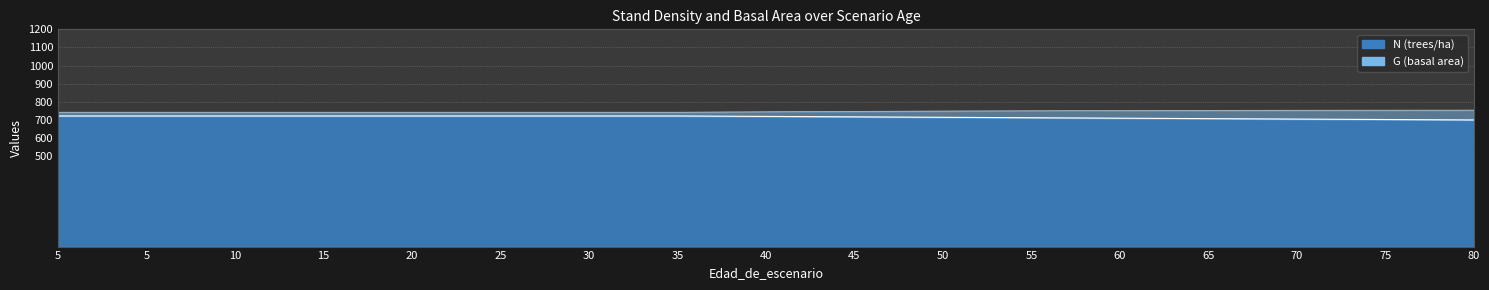

How many lines are shown in the chart?

2